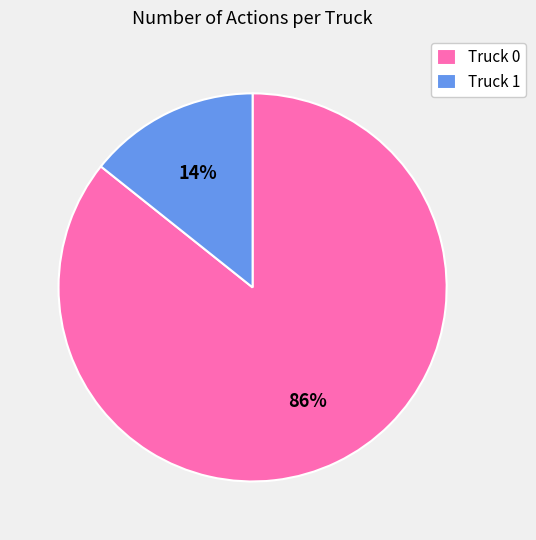

To the nearest percent, what is the average slice percentage?

50%